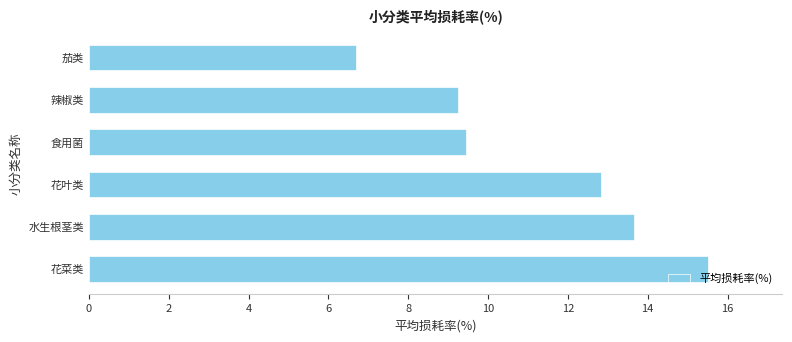

True or false: the data shows 9.2 at 辣椒类.

True